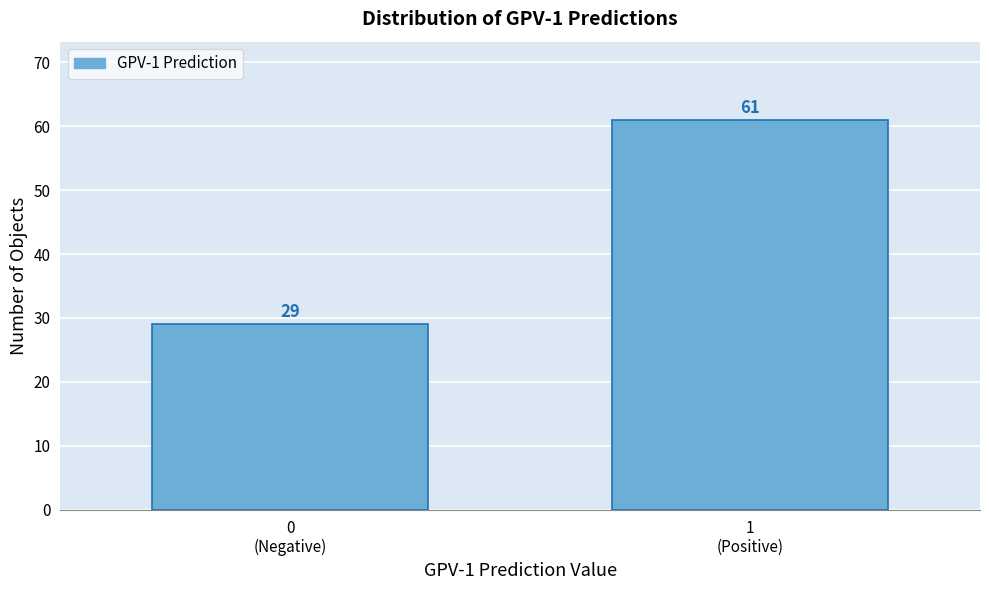

Reading left to right, transcribe all the data shown in this chart.

29	61